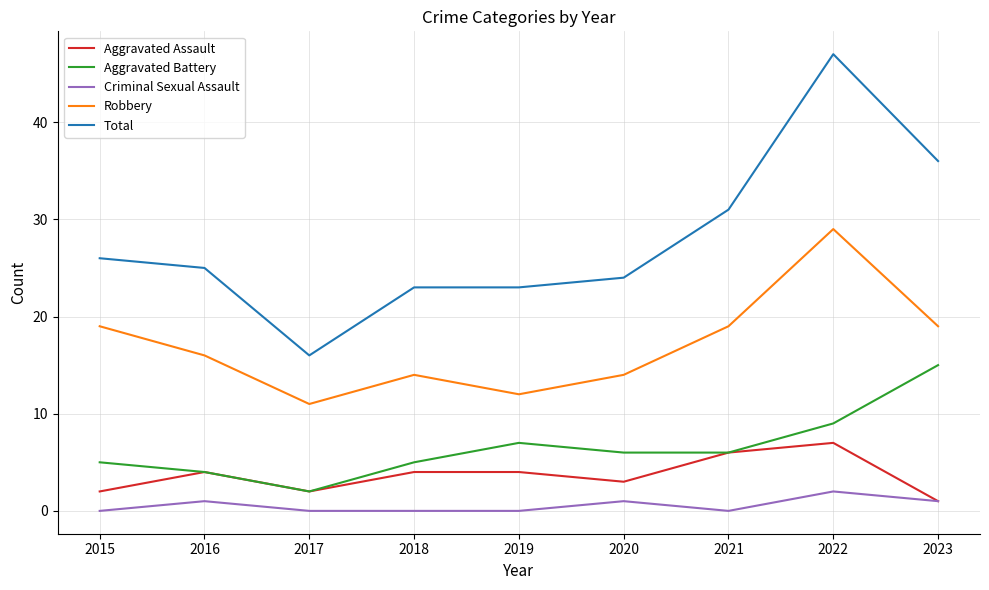

List the series in order of their peak value, lowest first.

Criminal Sexual Assault, Aggravated Assault, Aggravated Battery, Robbery, Total